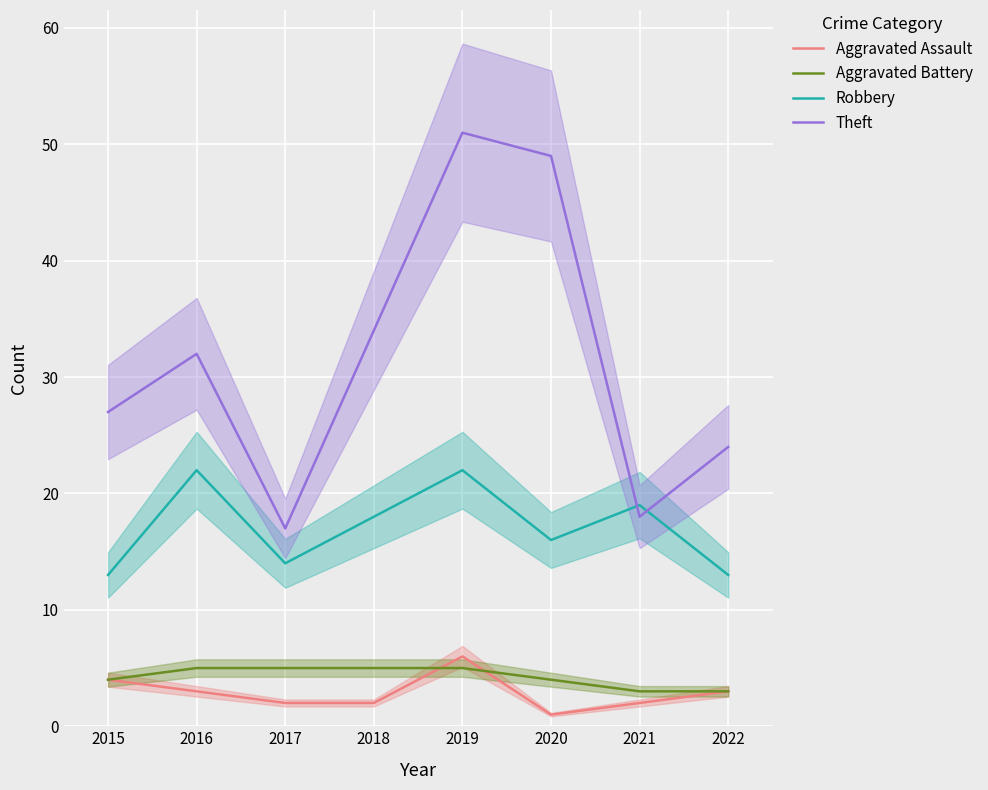

What is the approximate value of Theft at 2016?

32